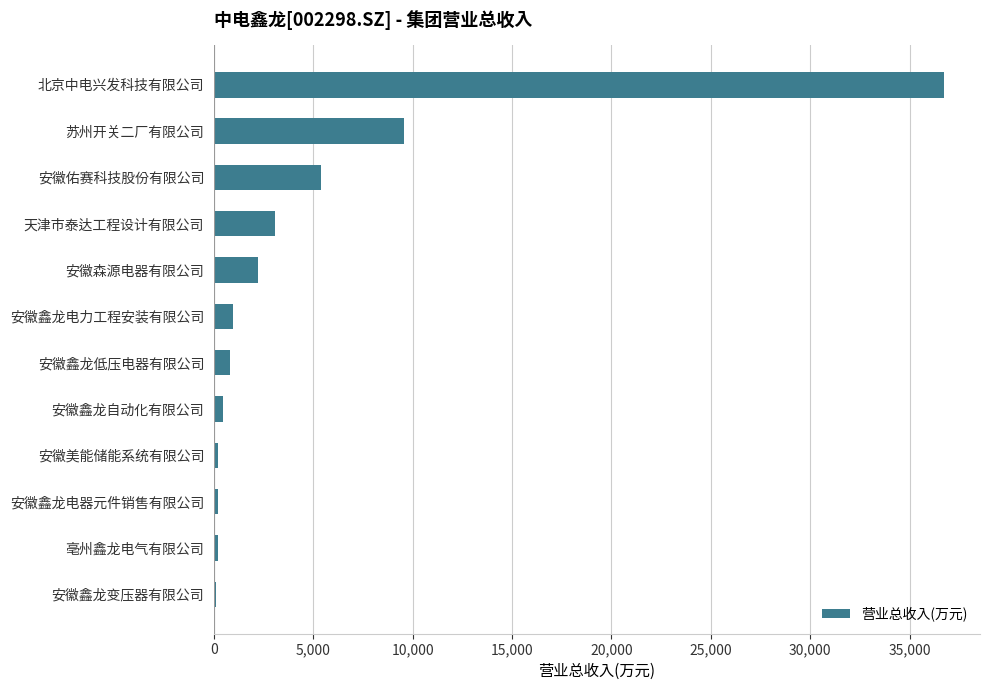

Between 安徽鑫龙低压电器有限公司 and 安徽佑赛科技股份有限公司, which is larger?

安徽佑赛科技股份有限公司